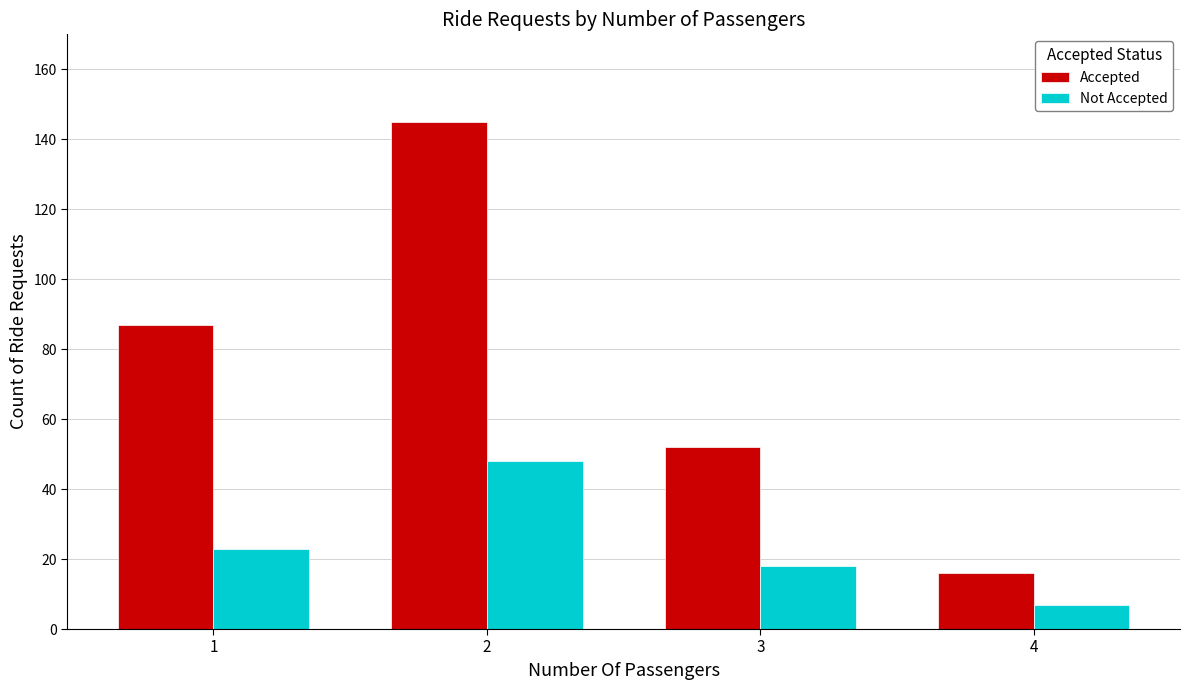

What is the value of the Not Accepted bar at the 1st from the left?

23